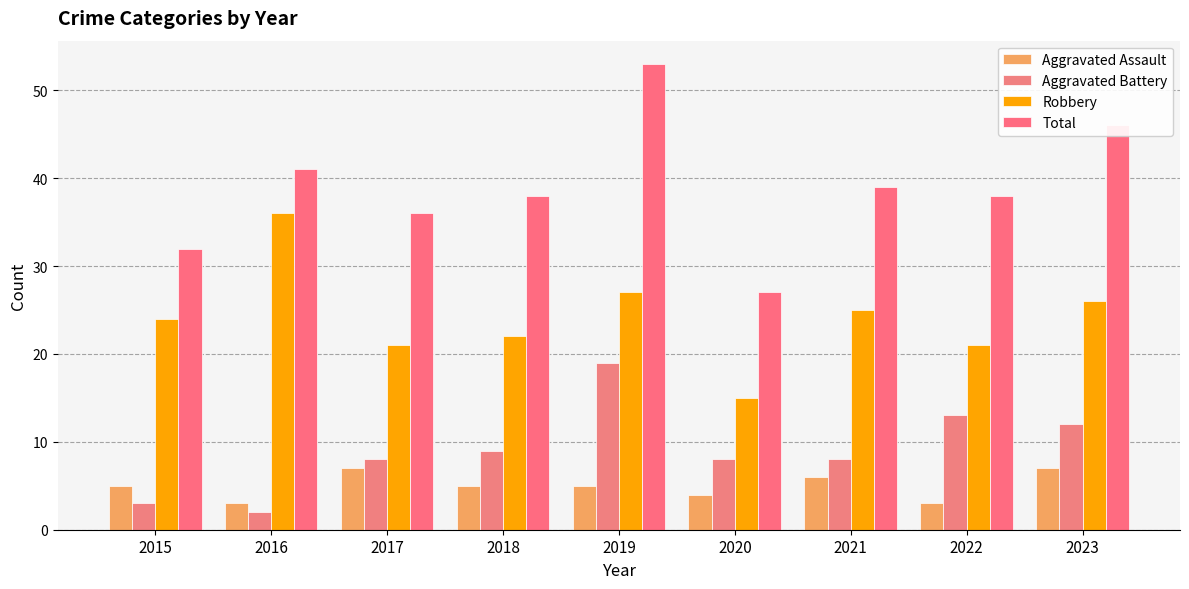

The value of Aggravated Battery at 2023 is 21. True or false?

False